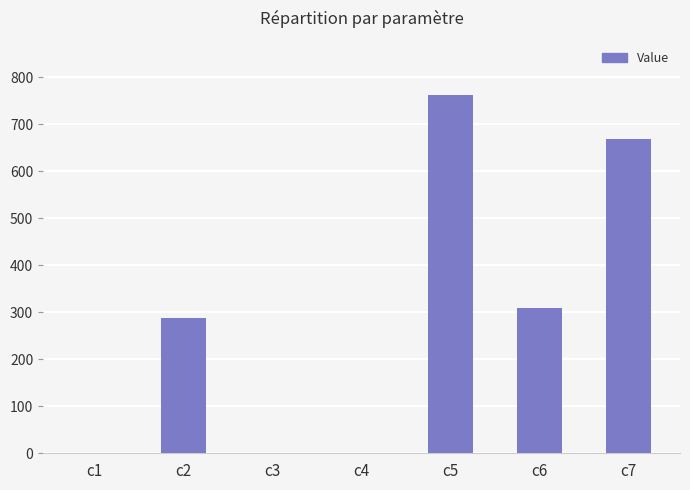

Is it true that the value at c5 is 762.9?

True